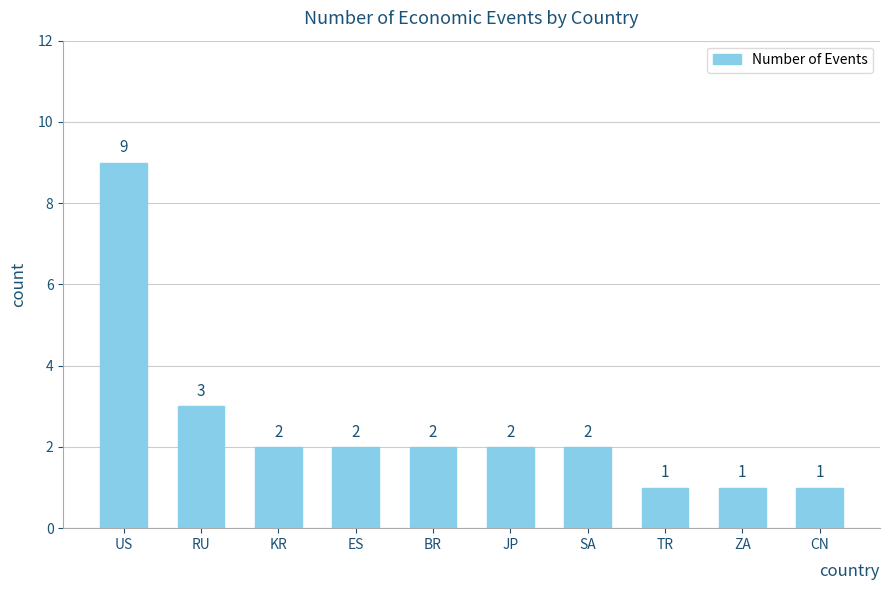

The value at KR is 3. True or false?

False